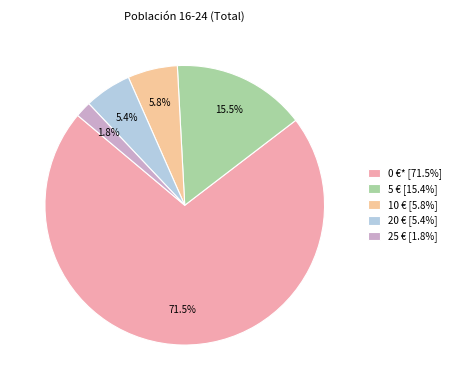

Which category accounts for the majority?

0 €* [71.5%]